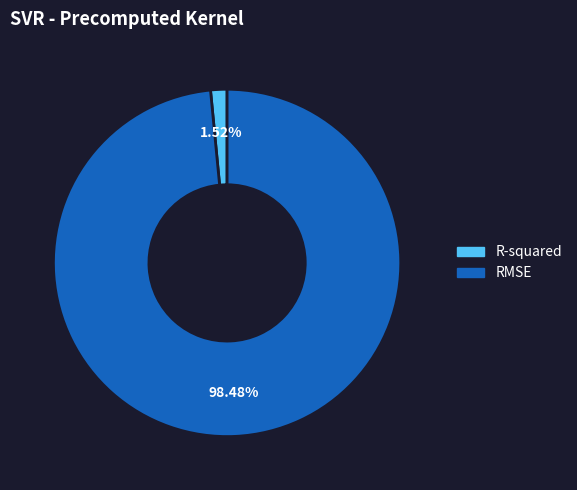

How much of the chart is everything except RMSE?

1.5%